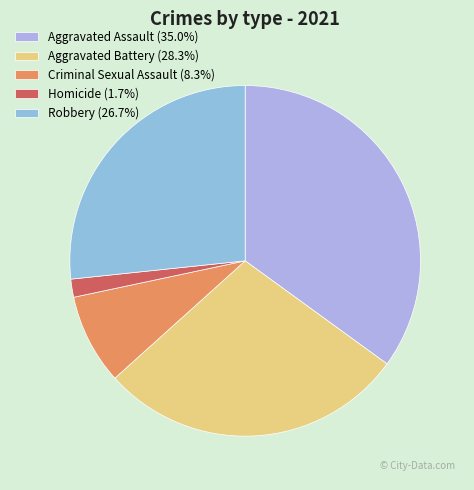

What percentage is the Homicide slice, to the nearest percent?

2%